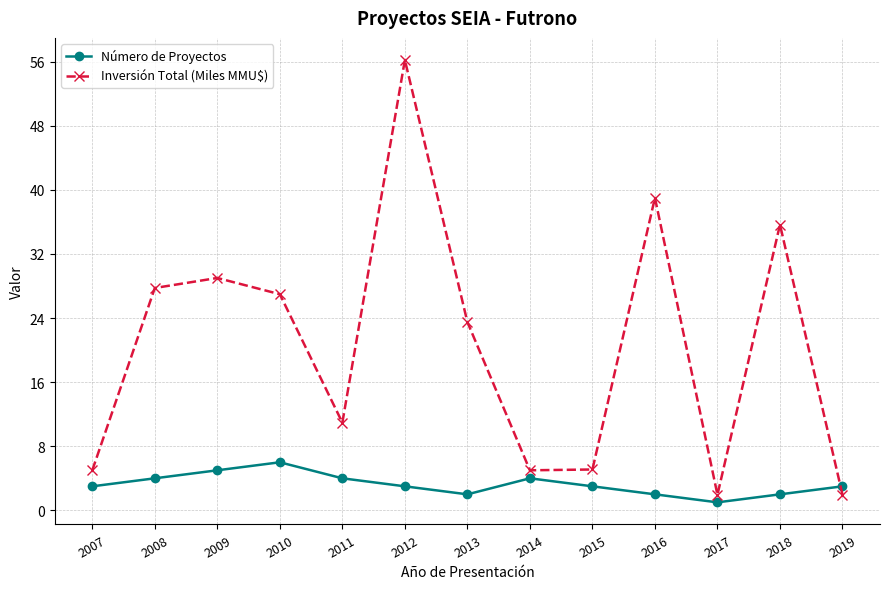

What is the highest value of the Número de Proyectos series?

6.0